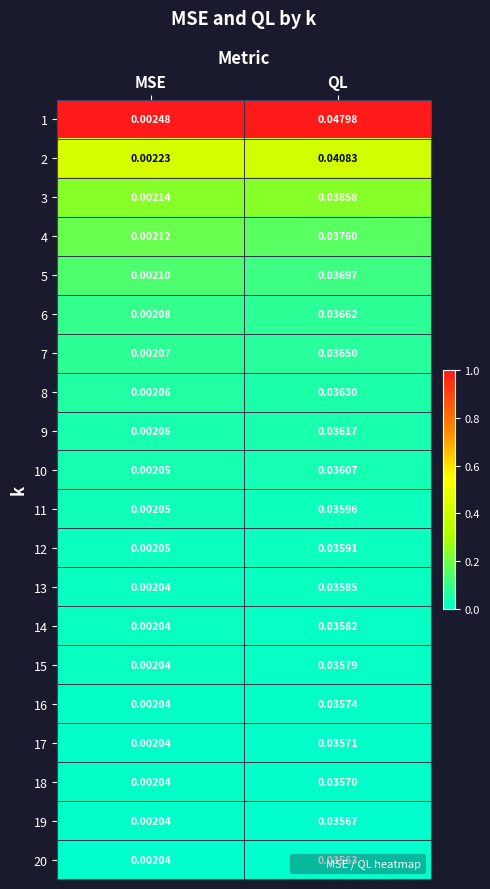

At which label does 14 reach its minimum?

MSE